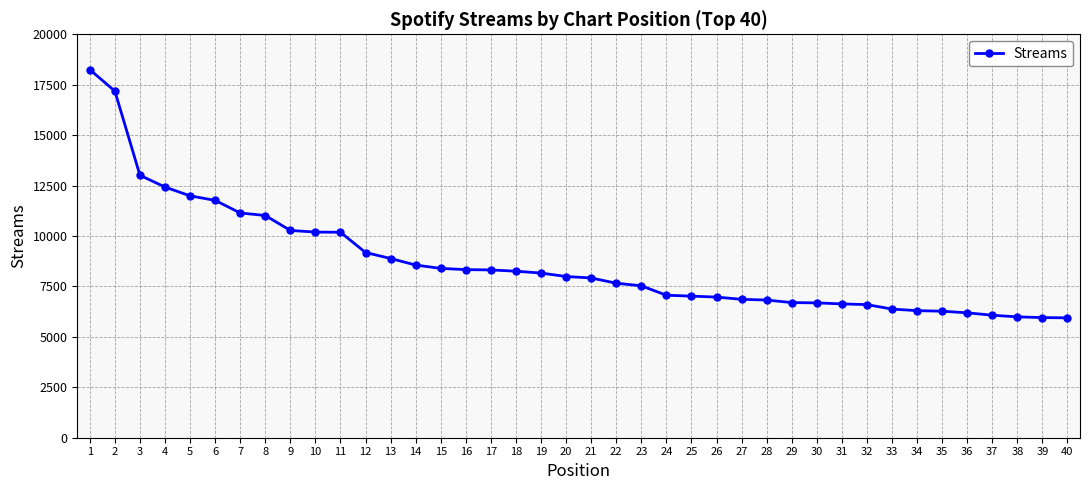

The value at 2 is 27591. True or false?

False